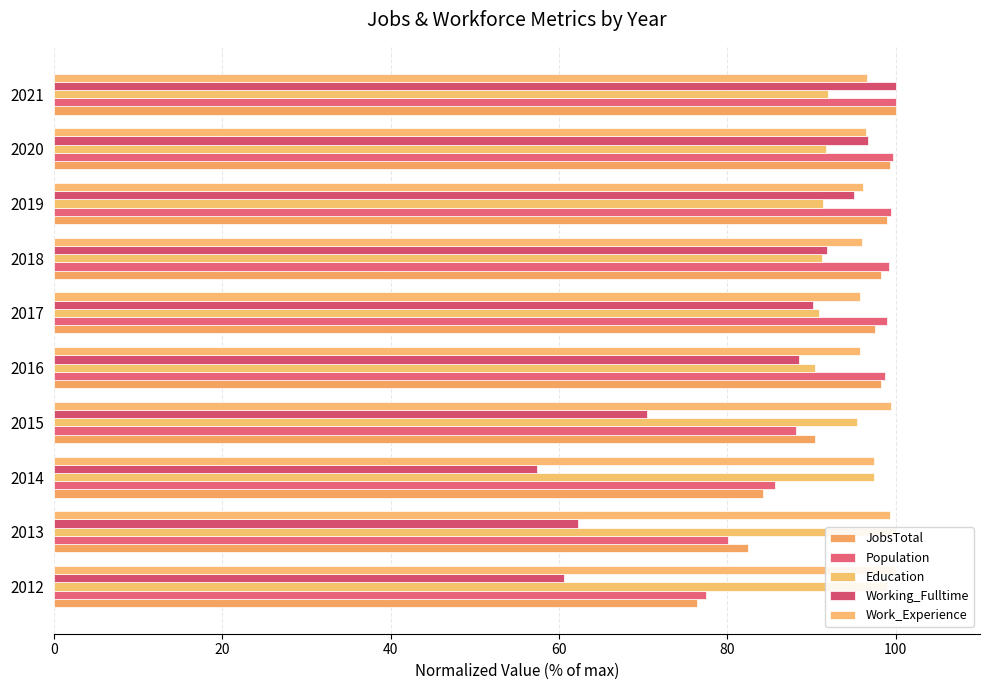

Is the value of Work_Experience at 2012 greater than the value of Working_Fulltime at 2017?

Yes